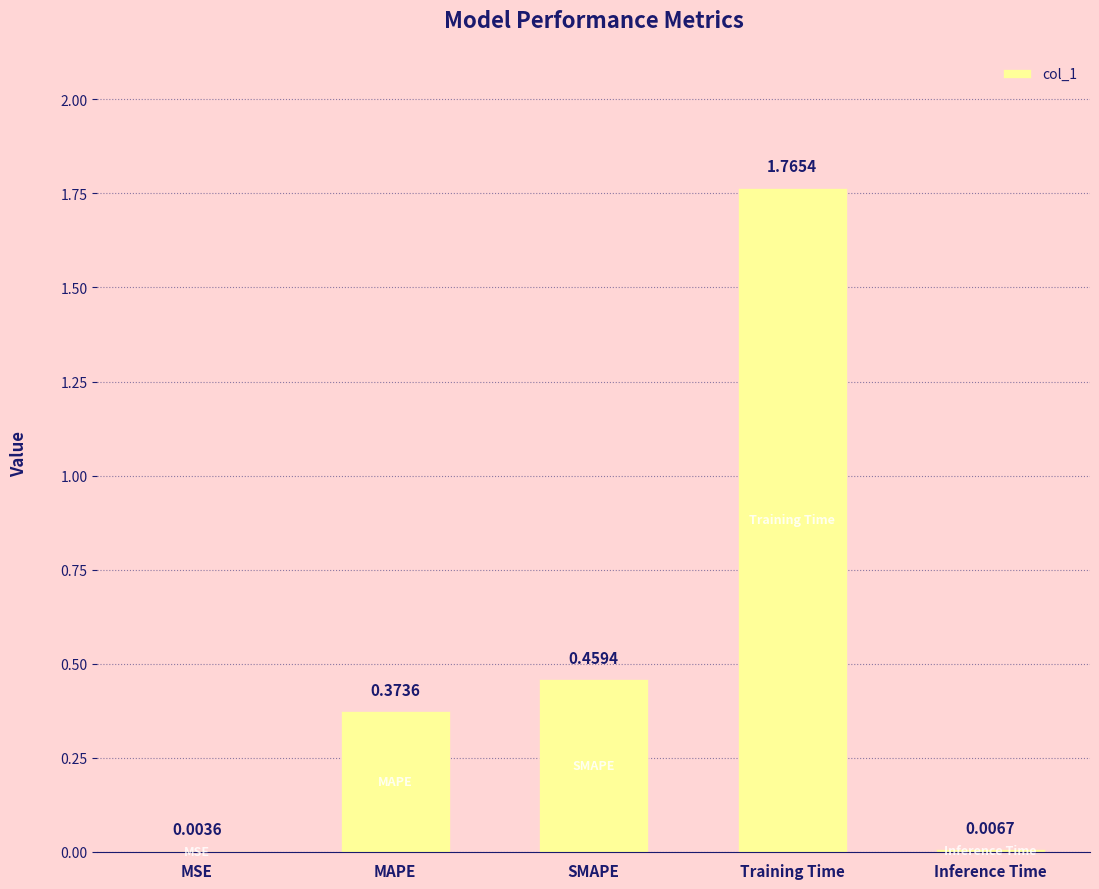

Where is the data nearest to the value 0?

MSE